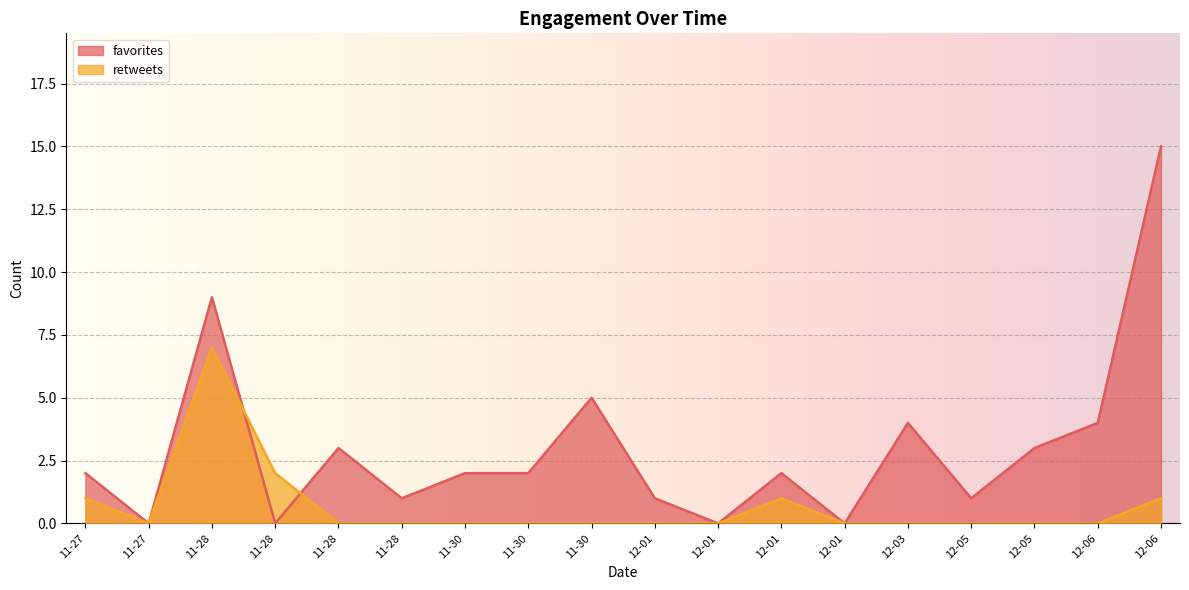

What is the label of the 9th point from the left?

11-30